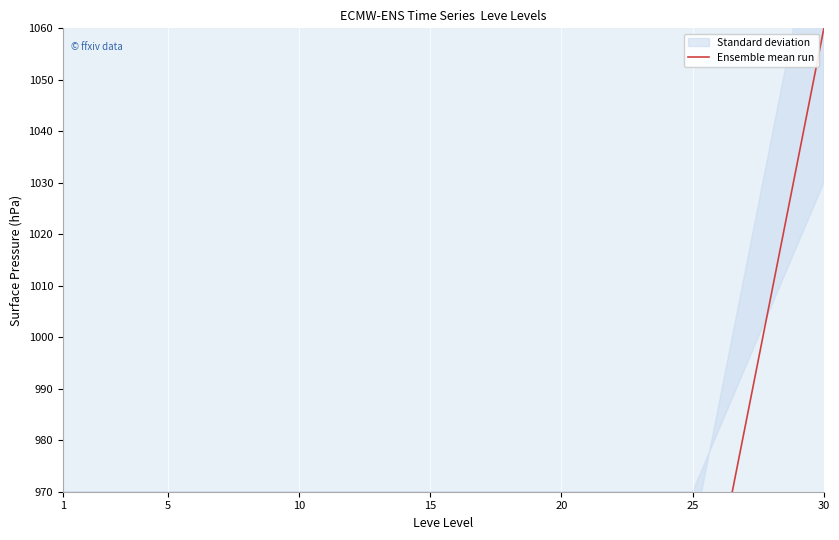

What is the value of the 7th point from the left?

1060.0